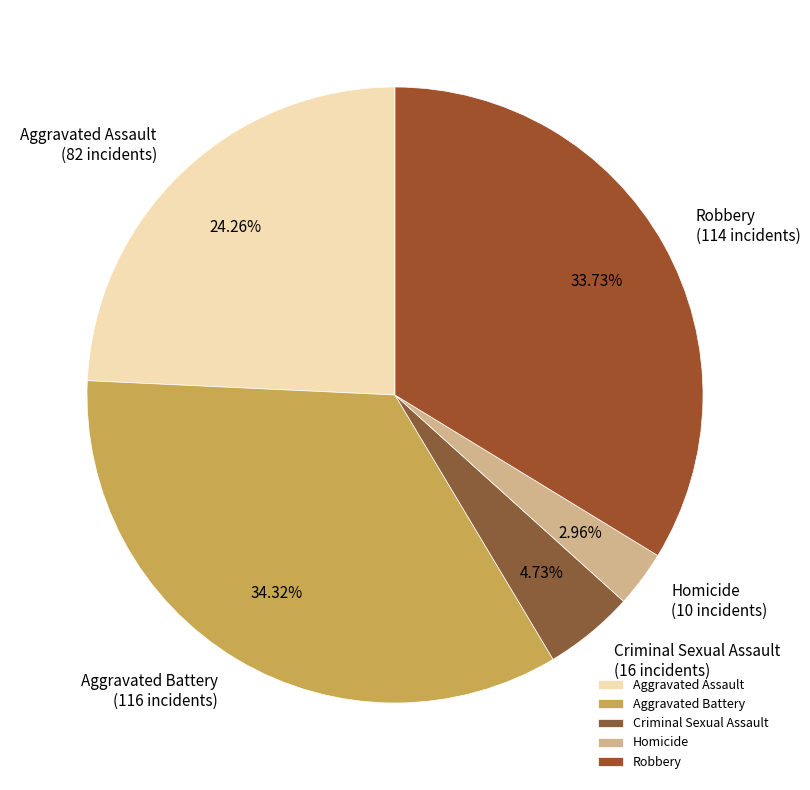

Combined, what portion of the pie is Criminal Sexual Assault and Robbery?

38.5%